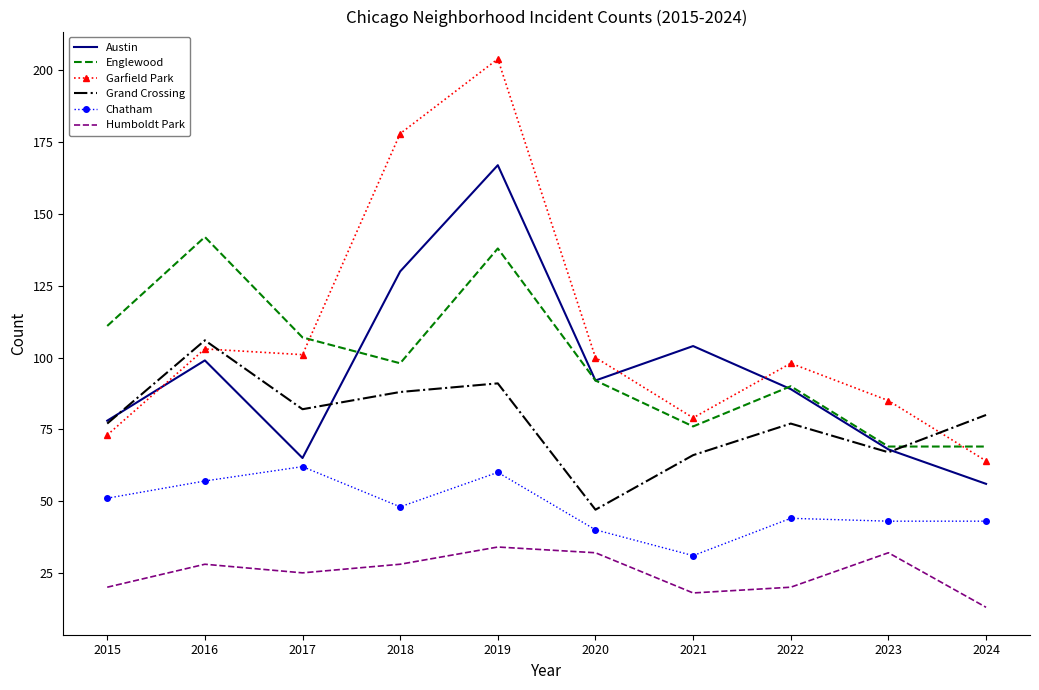

How many interior local peaks does the Englewood series have?

3